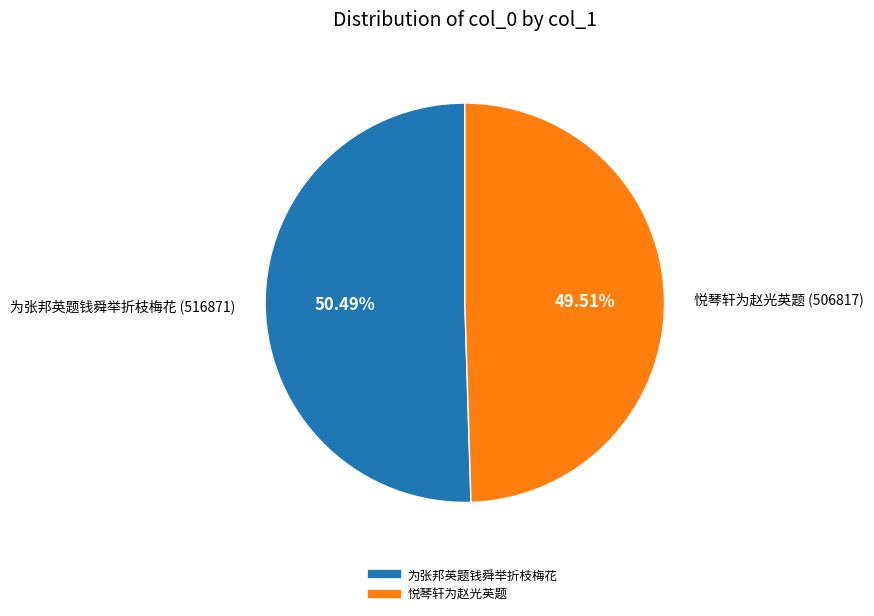

Which category has the smallest portion of the pie?

悦琴轩为赵光英题